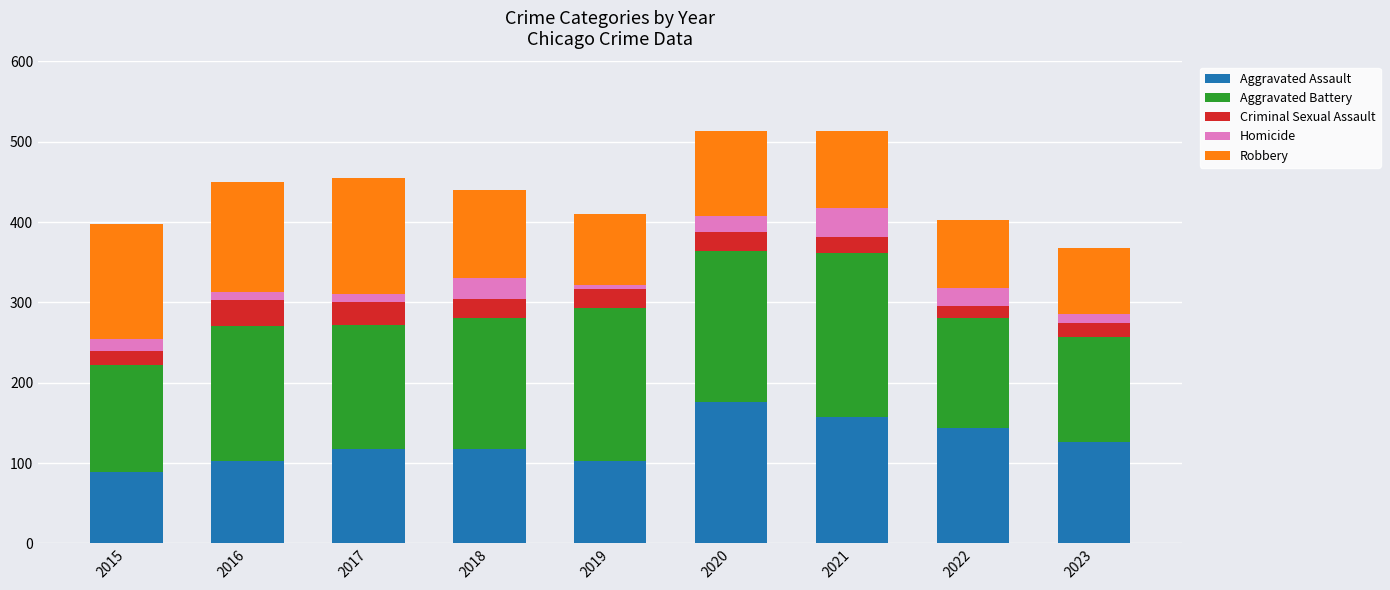

What is the sum of the Aggravated Assault values at 2020 and 2021?

333